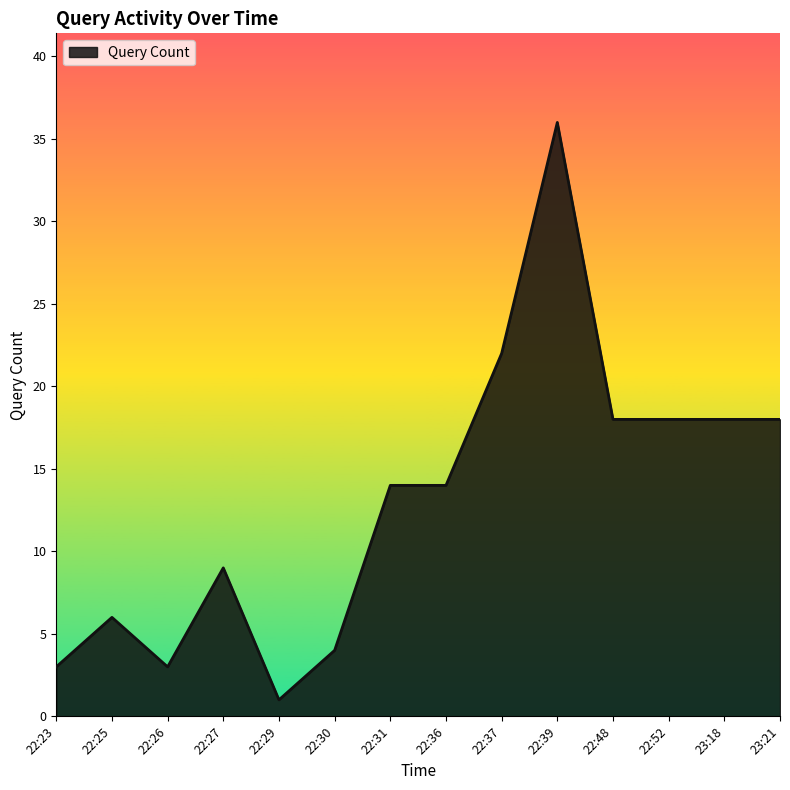

The chart shows a value of 18 at 23:18. True or false?

True